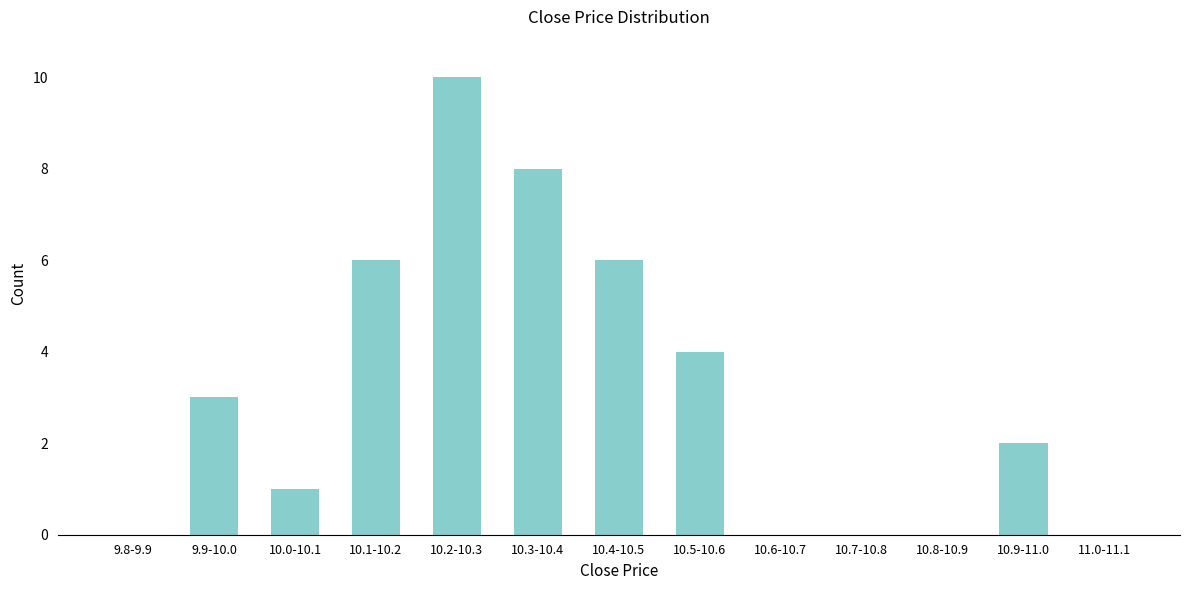

Reading left to right, extract all data points from this chart.

9.8-9.9=0	9.9-10.0=3	10.0-10.1=1	10.1-10.2=6	10.2-10.3=10	10.3-10.4=8	10.4-10.5=6	10.5-10.6=4	10.6-10.7=0	10.7-10.8=0	10.8-10.9=0	10.9-11.0=2	11.0-11.1=0